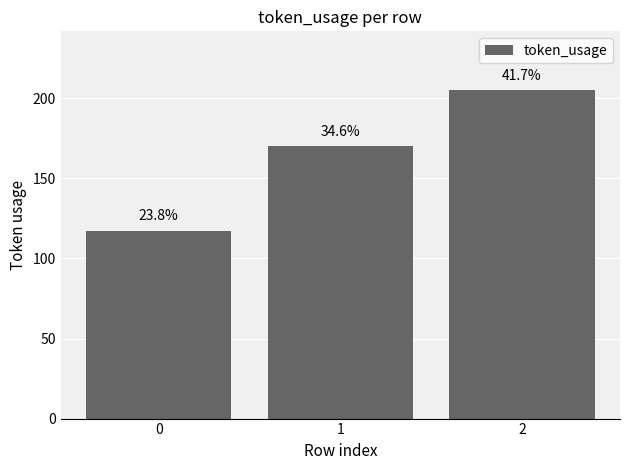

How many bars are there in total?

3